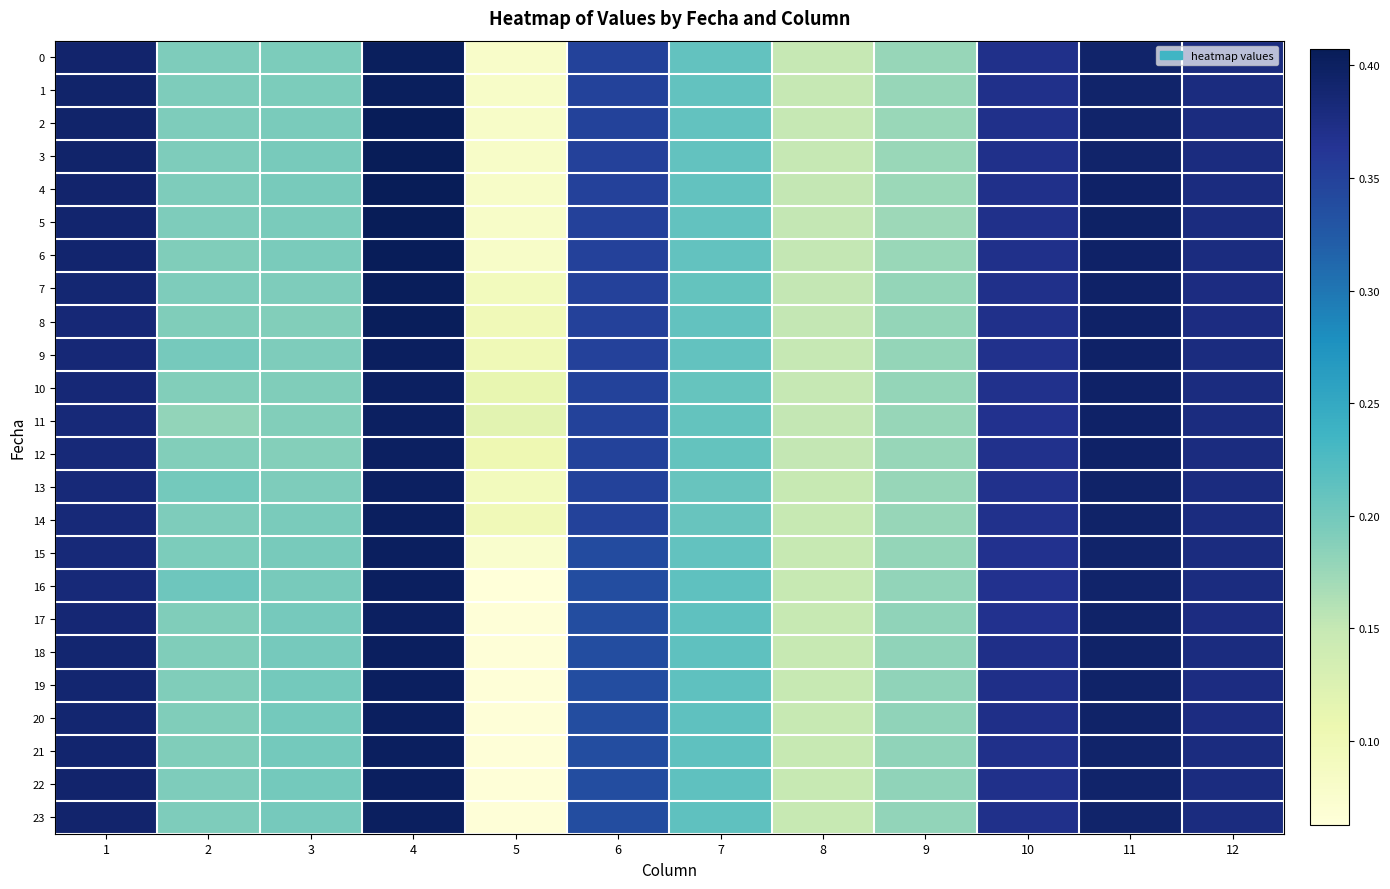

Reading left to right, extract all data points from this chart.

0: 1=0.4	2=0.2	3=0.2	4=0.4	5=0.1	6=0.3	7=0.2	8=0.1	9=0.2	10=0.4	11=0.4	12=0.4
1: 1=0.4	2=0.2	3=0.2	4=0.4	5=0.1	6=0.3	7=0.2	8=0.1	9=0.2	10=0.4	11=0.4	12=0.4
2: 1=0.4	2=0.2	3=0.2	4=0.4	5=0.1	6=0.3	7=0.2	8=0.1	9=0.2	10=0.4	11=0.4	12=0.4
3: 1=0.4	2=0.2	3=0.2	4=0.4	5=0.1	6=0.3	7=0.2	8=0.1	9=0.2	10=0.4	11=0.4	12=0.4
4: 1=0.4	2=0.2	3=0.2	4=0.4	5=0.1	6=0.3	7=0.2	8=0.2	9=0.2	10=0.4	11=0.4	12=0.4
5: 1=0.4	2=0.2	3=0.2	4=0.4	5=0.1	6=0.3	7=0.2	8=0.2	9=0.2	10=0.4	11=0.4	12=0.4
6: 1=0.4	2=0.2	3=0.2	4=0.4	5=0.1	6=0.3	7=0.2	8=0.2	9=0.2	10=0.4	11=0.4	12=0.4
7: 1=0.4	2=0.2	3=0.2	4=0.4	5=0.1	6=0.3	7=0.2	8=0.2	9=0.2	10=0.4	11=0.4	12=0.4
8: 1=0.4	2=0.2	3=0.2	4=0.4	5=0.1	6=0.3	7=0.2	8=0.2	9=0.2	10=0.4	11=0.4	12=0.4
9: 1=0.4	2=0.2	3=0.2	4=0.4	5=0.1	6=0.3	7=0.2	8=0.1	9=0.2	10=0.4	11=0.4	12=0.4
10: 1=0.4	2=0.2	3=0.2	4=0.4	5=0.1	6=0.3	7=0.2	8=0.1	9=0.2	10=0.4	11=0.4	12=0.4
11: 1=0.4	2=0.2	3=0.2	4=0.4	5=0.1	6=0.3	7=0.2	8=0.2	9=0.2	10=0.4	11=0.4	12=0.4
12: 1=0.4	2=0.2	3=0.2	4=0.4	5=0.1	6=0.3	7=0.2	8=0.2	9=0.2	10=0.4	11=0.4	12=0.4
13: 1=0.4	2=0.2	3=0.2	4=0.4	5=0.1	6=0.3	7=0.2	8=0.1	9=0.2	10=0.4	11=0.4	12=0.4
14: 1=0.4	2=0.2	3=0.2	4=0.4	5=0.1	6=0.3	7=0.2	8=0.1	9=0.2	10=0.4	11=0.4	12=0.4
15: 1=0.4	2=0.2	3=0.2	4=0.4	5=0.1	6=0.3	7=0.2	8=0.1	9=0.2	10=0.4	11=0.4	12=0.4
16: 1=0.4	2=0.2	3=0.2	4=0.4	5=0.1	6=0.3	7=0.2	8=0.1	9=0.2	10=0.4	11=0.4	12=0.4
17: 1=0.4	2=0.2	3=0.2	4=0.4	5=0.1	6=0.3	7=0.2	8=0.1	9=0.2	10=0.4	11=0.4	12=0.4
18: 1=0.4	2=0.2	3=0.2	4=0.4	5=0.1	6=0.3	7=0.2	8=0.1	9=0.2	10=0.4	11=0.4	12=0.4
19: 1=0.4	2=0.2	3=0.2	4=0.4	5=0.1	6=0.3	7=0.2	8=0.1	9=0.2	10=0.4	11=0.4	12=0.4
20: 1=0.4	2=0.2	3=0.2	4=0.4	5=0.1	6=0.3	7=0.2	8=0.1	9=0.2	10=0.4	11=0.4	12=0.4
21: 1=0.4	2=0.2	3=0.2	4=0.4	5=0.1	6=0.3	7=0.2	8=0.1	9=0.2	10=0.4	11=0.4	12=0.4
22: 1=0.4	2=0.2	3=0.2	4=0.4	5=0.1	6=0.3	7=0.2	8=0.1	9=0.2	10=0.4	11=0.4	12=0.4
23: 1=0.4	2=0.2	3=0.2	4=0.4	5=0.1	6=0.3	7=0.2	8=0.1	9=0.2	10=0.4	11=0.4	12=0.4